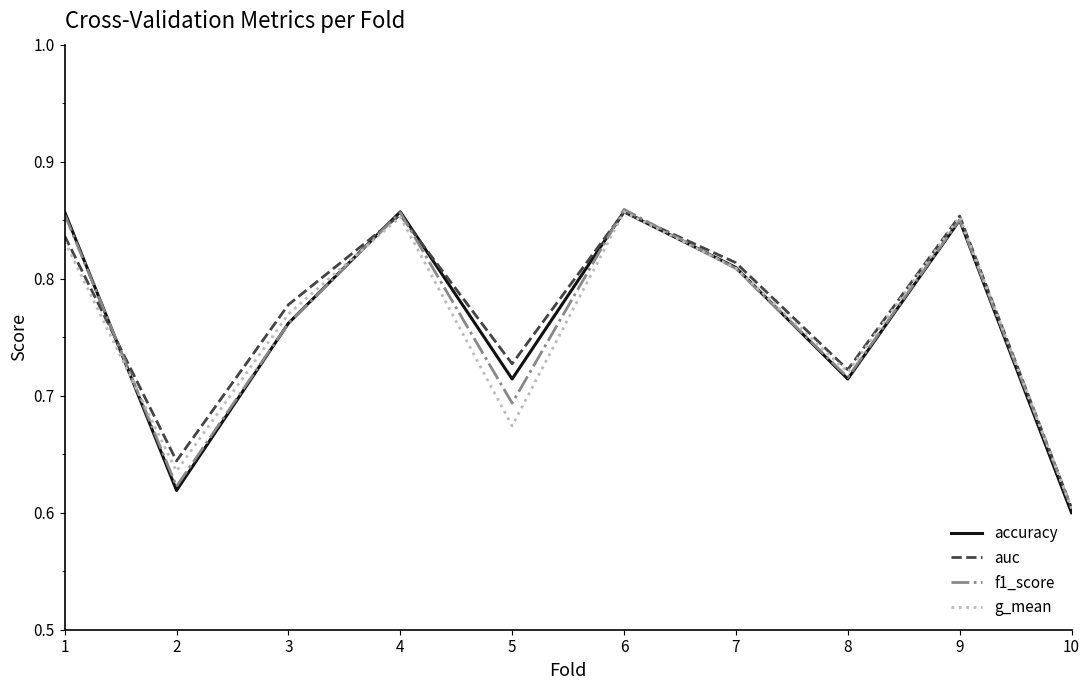

Where is the first local minimum for g_mean?

2